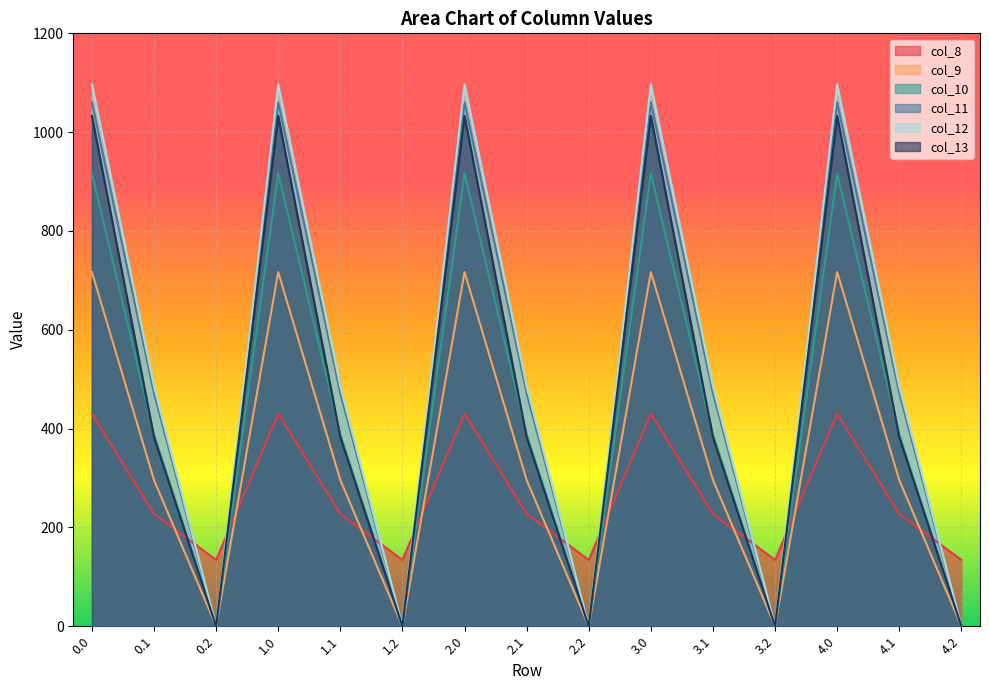

Which series has the widest spread of values?

col_12